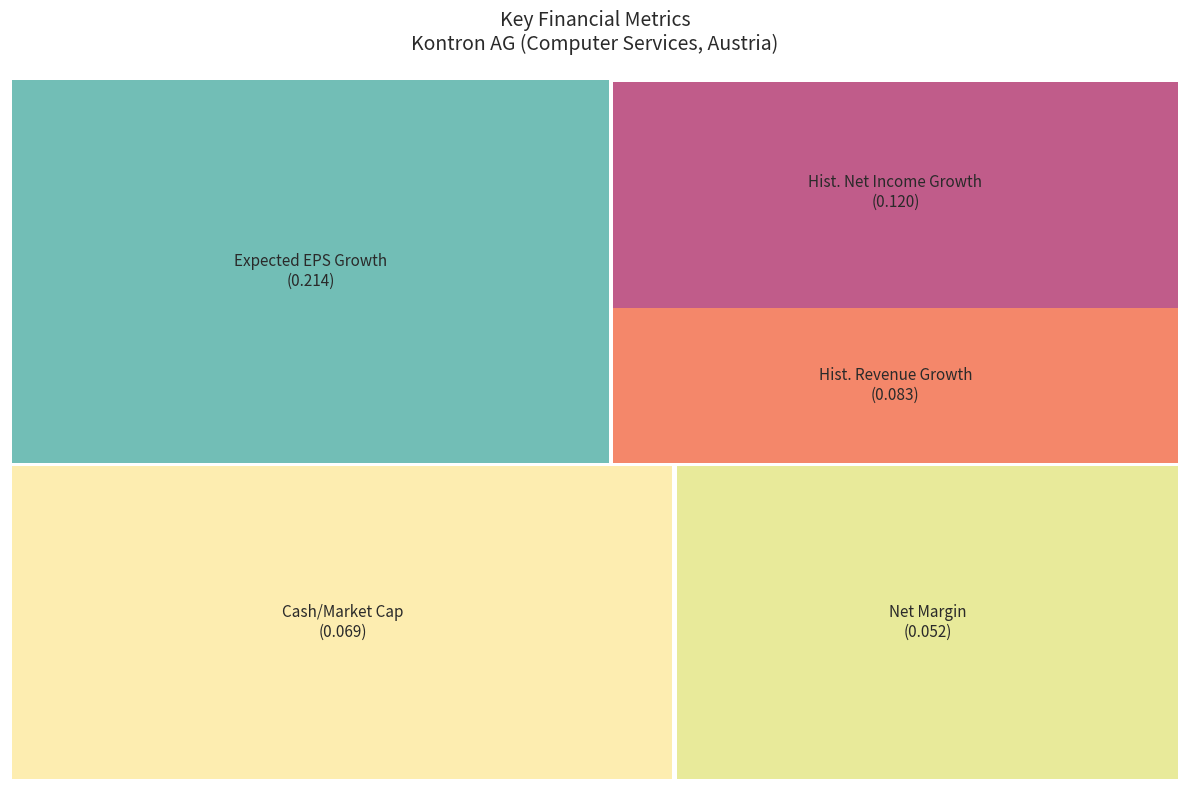

To the nearest percent, what is the average slice percentage?

20%